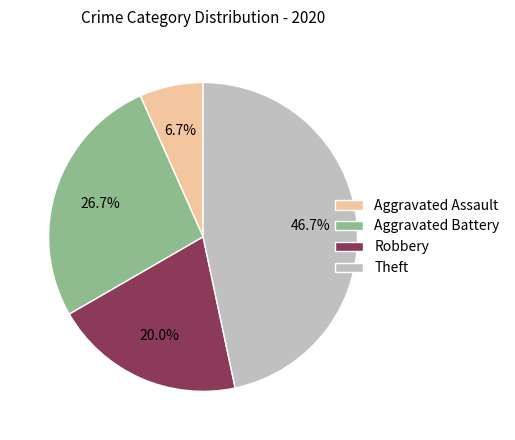

To the nearest percent, what is the average slice percentage?

25%